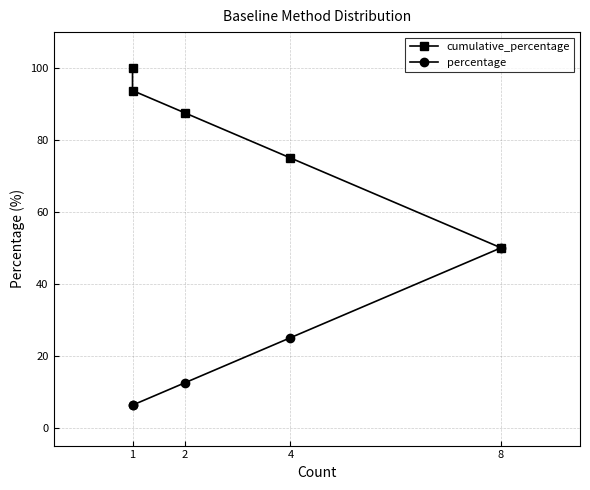

How many data points in percentage are above 12?

3